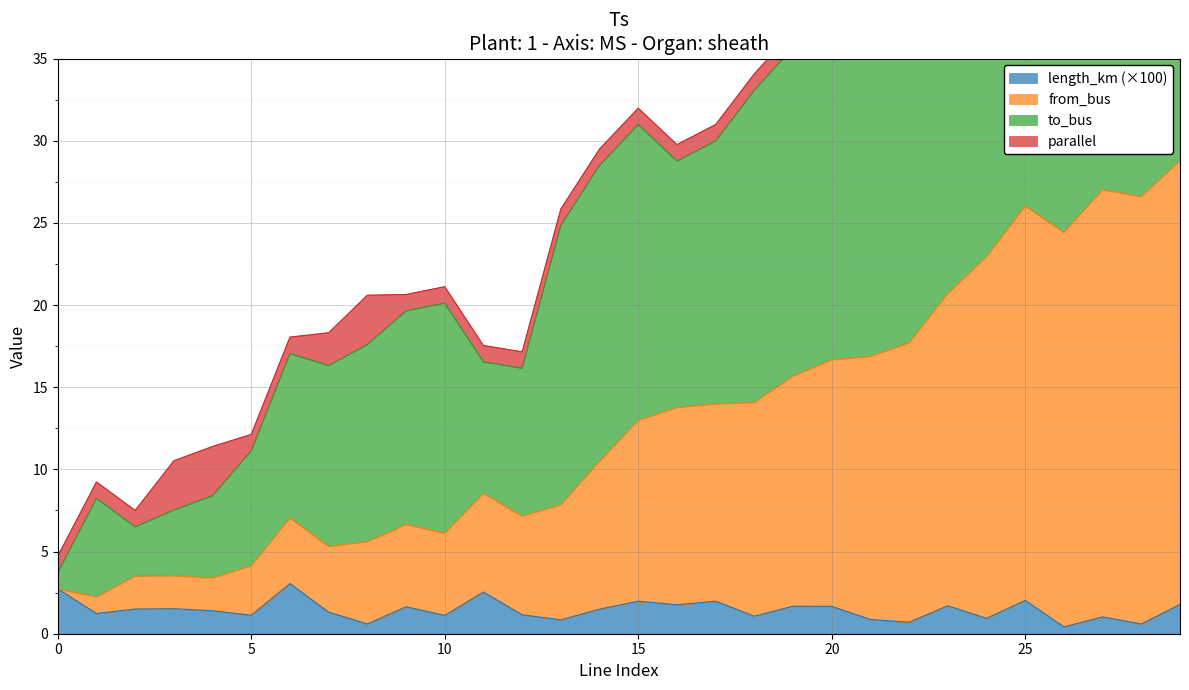

True or false: to_bus has more than 0 points higher than both neighbors.

True